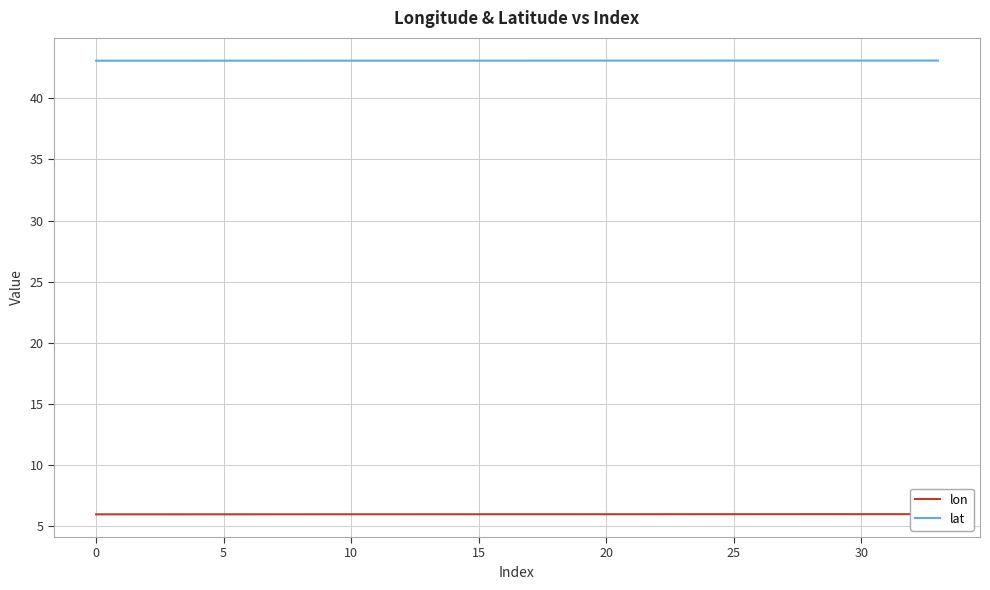

Between 17 and 31, which series saw the biggest shift?

lon